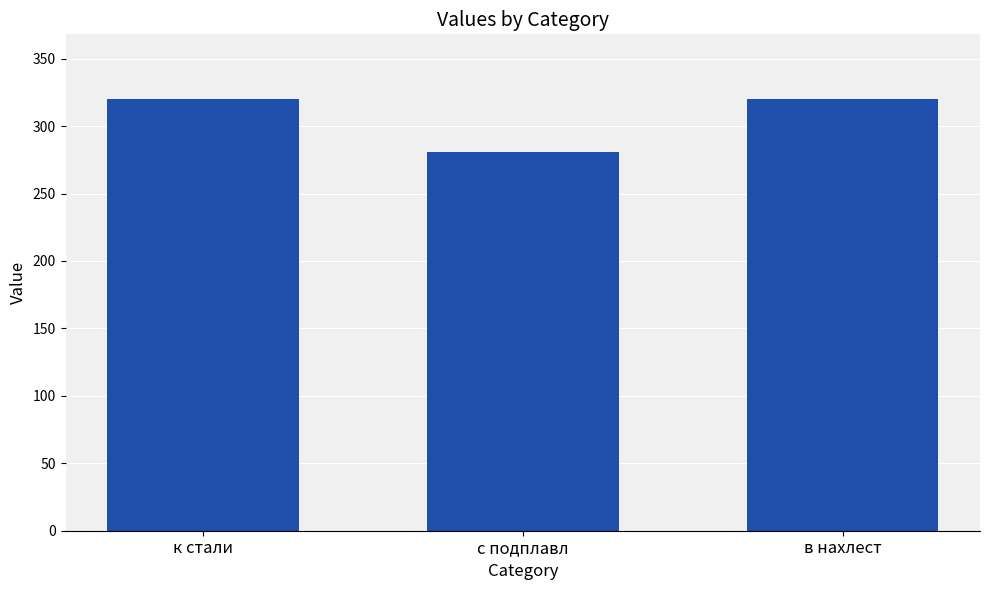

The chart shows a value of 212 at в нахлест. True or false?

False